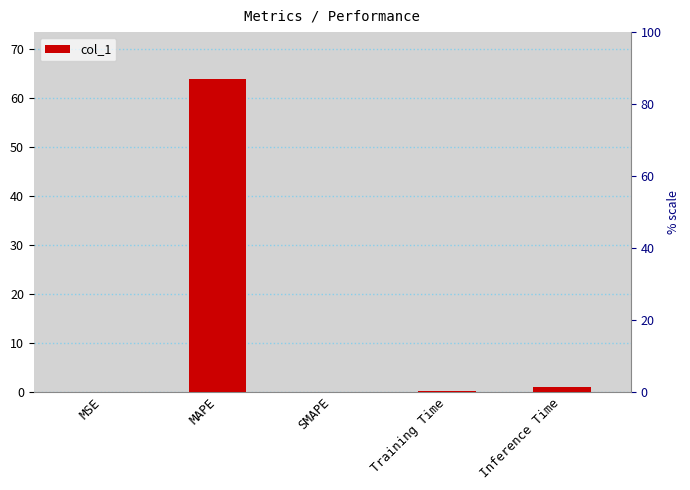

At which label is the value closest to 31?

Inference Time